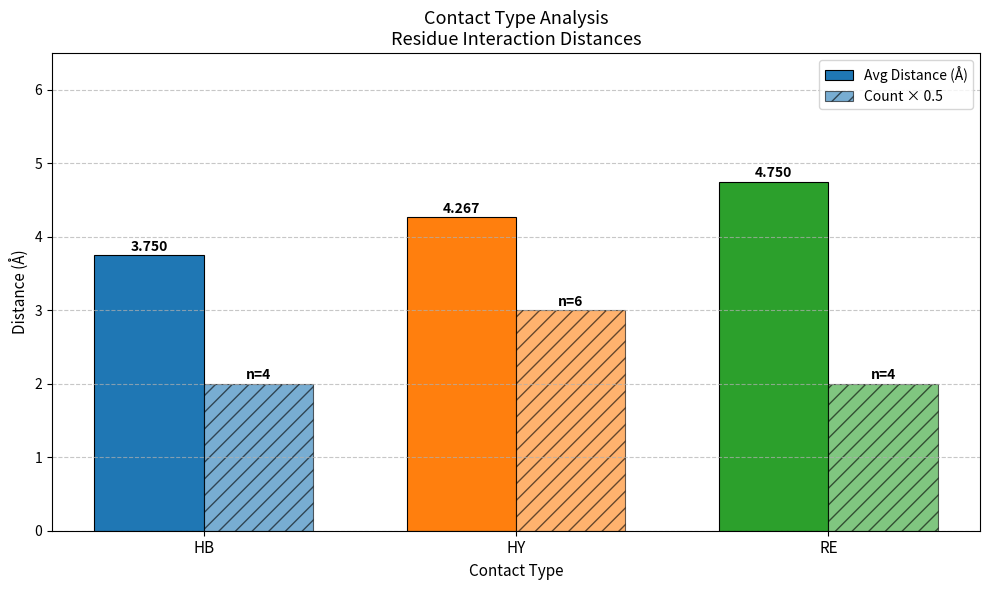

Rank the series by their maximum value, from lowest to highest.

Count × 0.5, Avg Distance (Å)